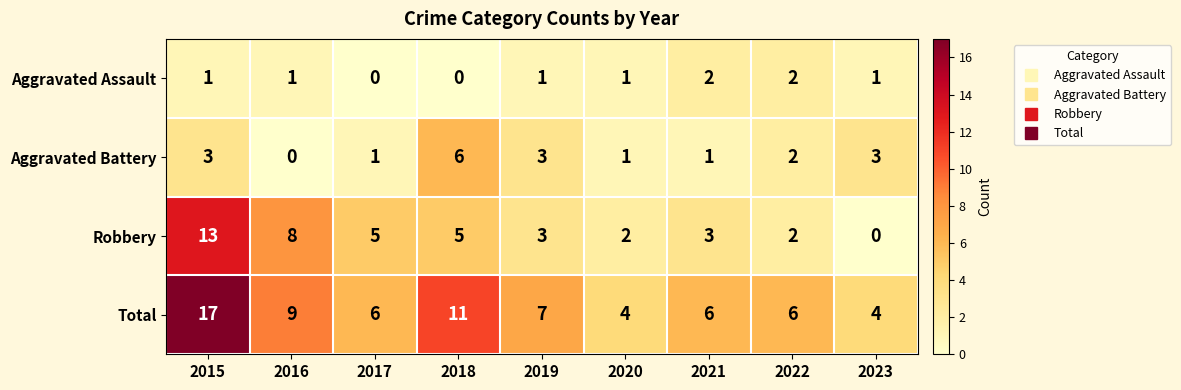

Between 2015 and 2018, which series saw the biggest shift?

Robbery